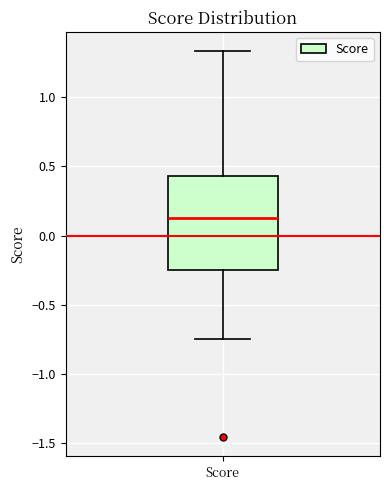

Read this box plot against the y-axis: the position of the median line, the range covered by the box, and the ends of both whiskers. The values are not printed on the chart, so give them approximately, as read against the axis.

median 0.15, box -0.25 to 0.45, whiskers -0.75 to 1.35